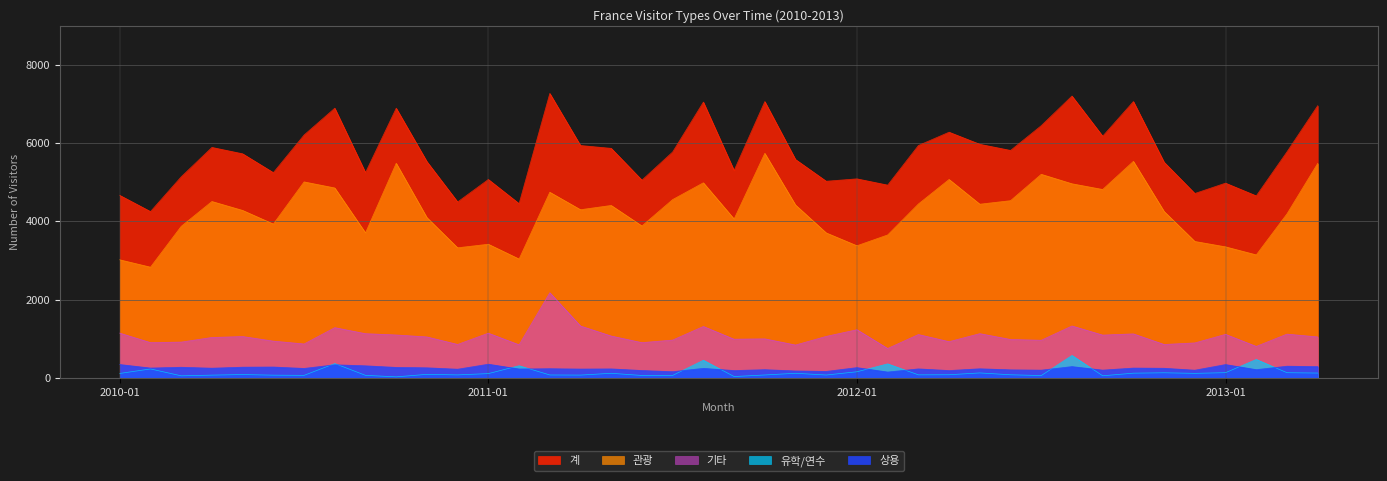

True or false: 관광 and 기타 intersect in this chart.

False